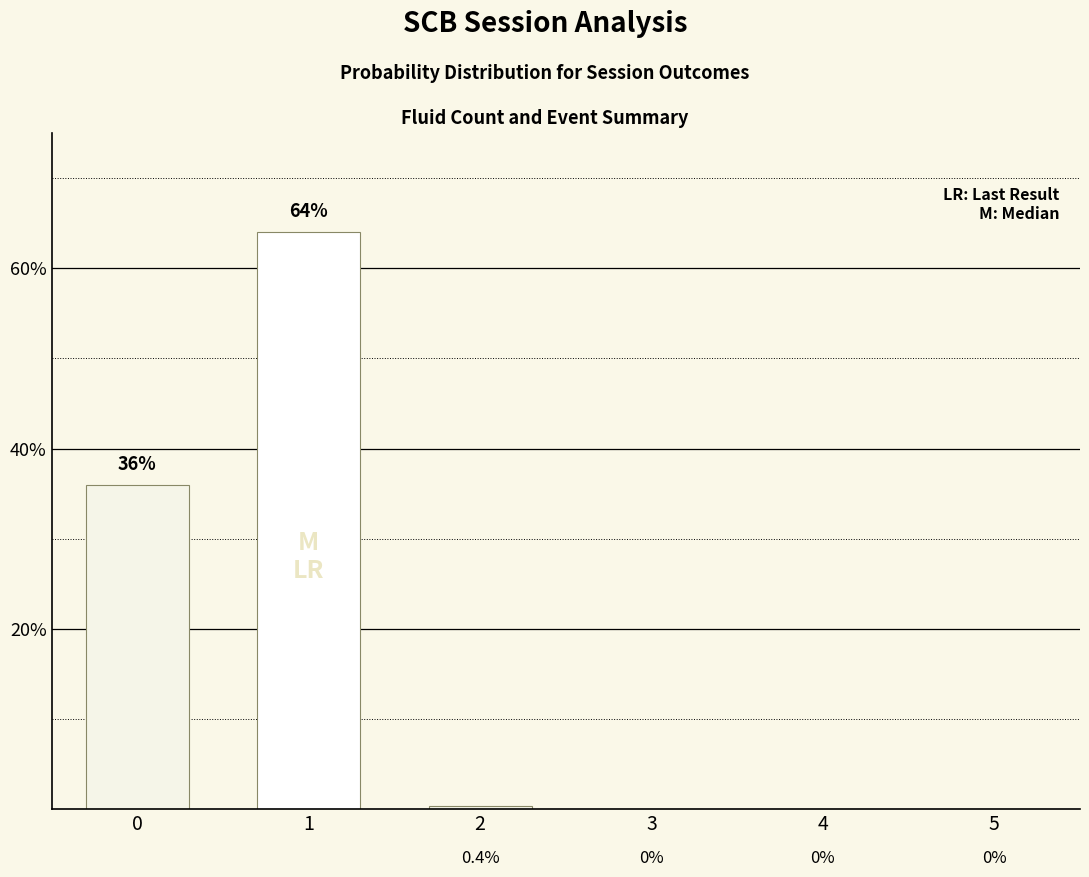

What is the change in value from 1 to 4?

-64.0